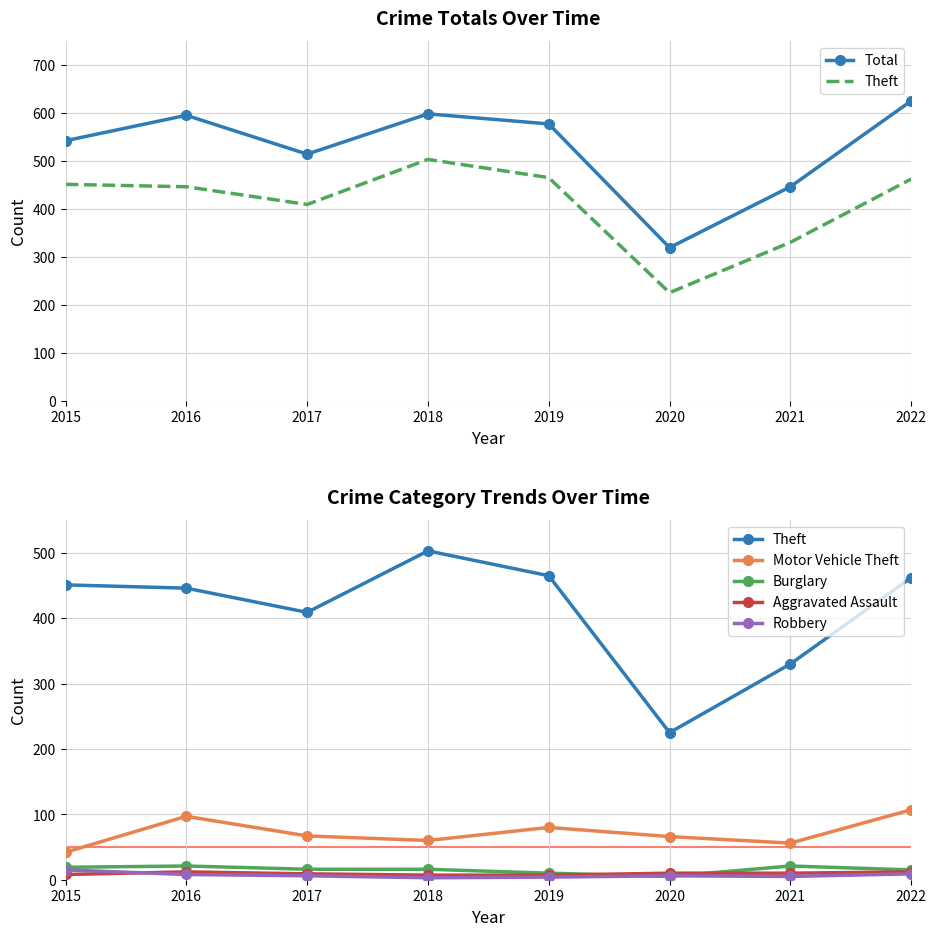

Which category has the lowest value in the Robbery series?

2018